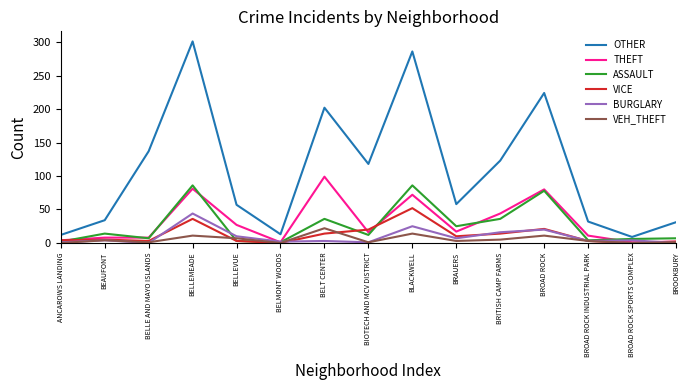

What is the average value of the ASSAULT series?

27